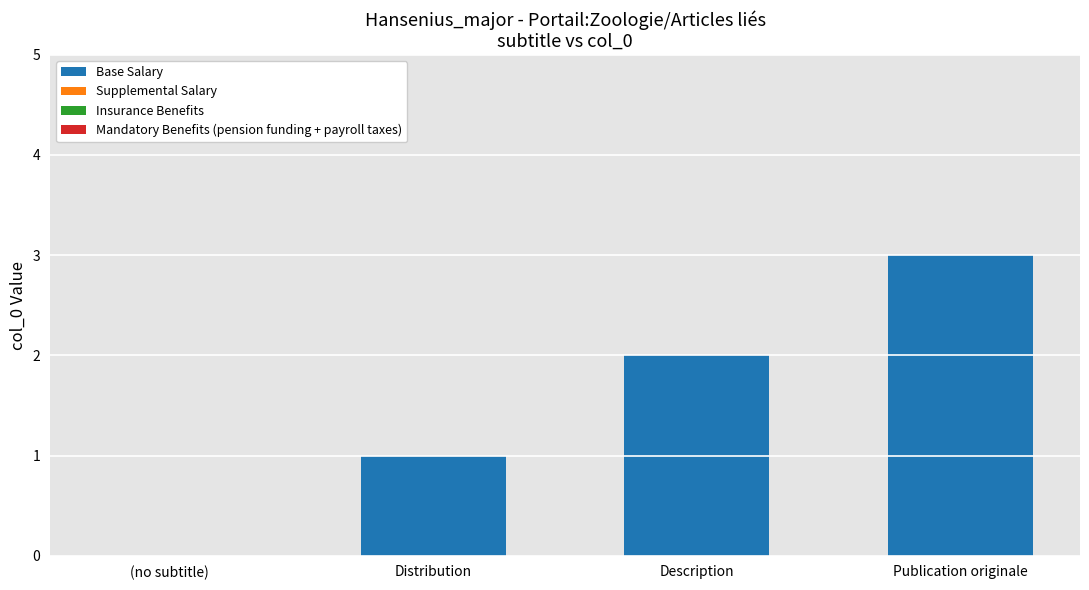

The chart shows a value of 3 at Publication originale. True or false?

True